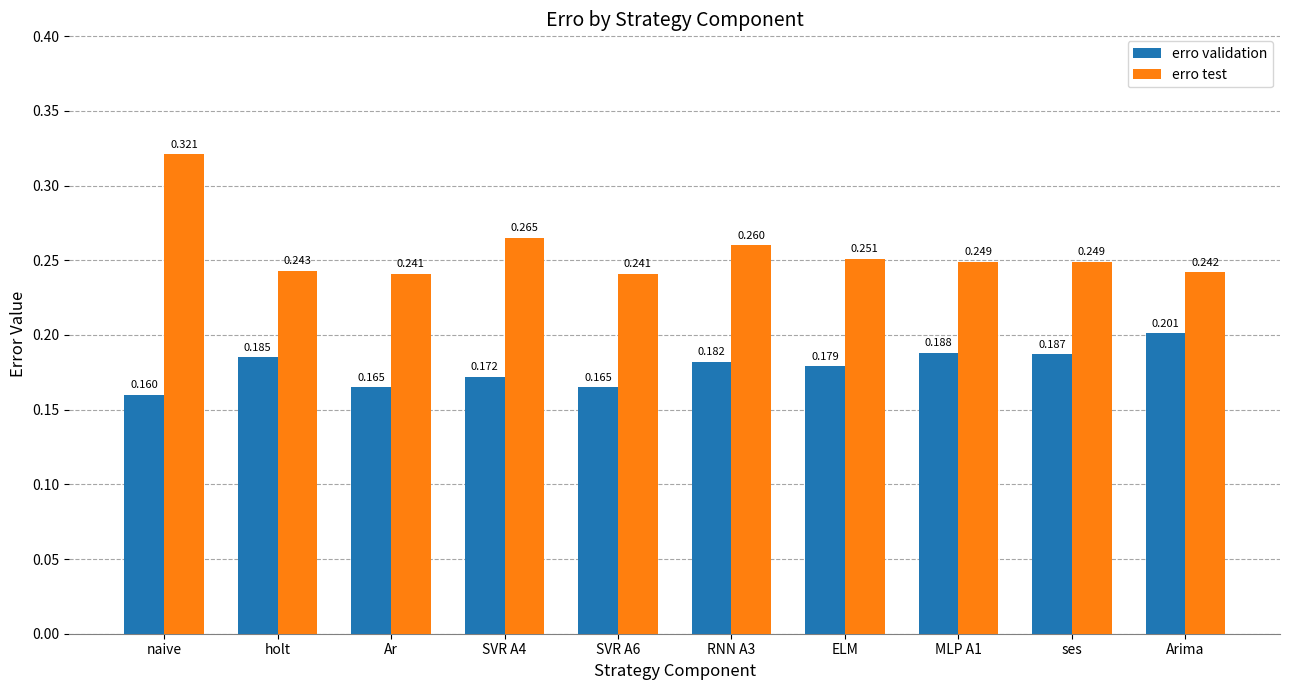

What are all the series names shown in the legend?

erro validation, erro test